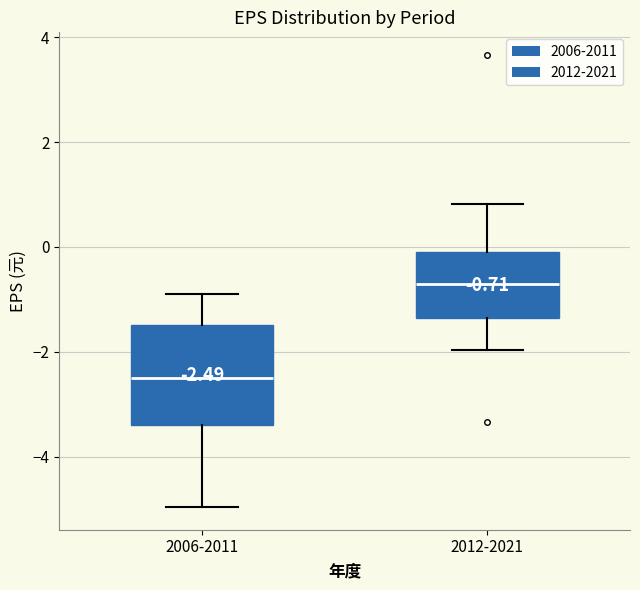

Which box is the tallest, from its lower edge to its upper edge?

2006-2011